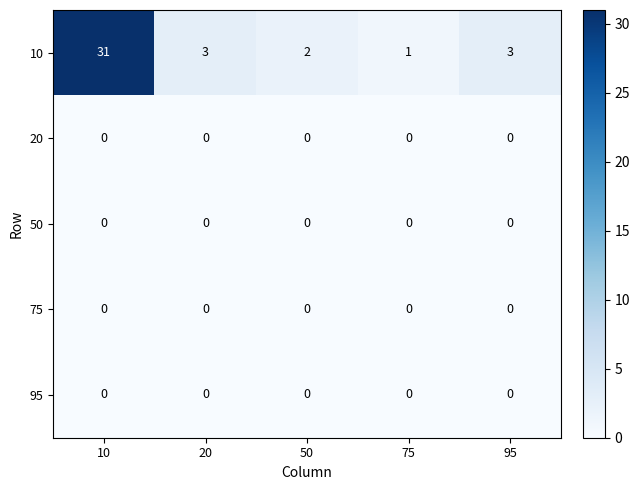

The value of 95 at 75 is 0. True or false?

True